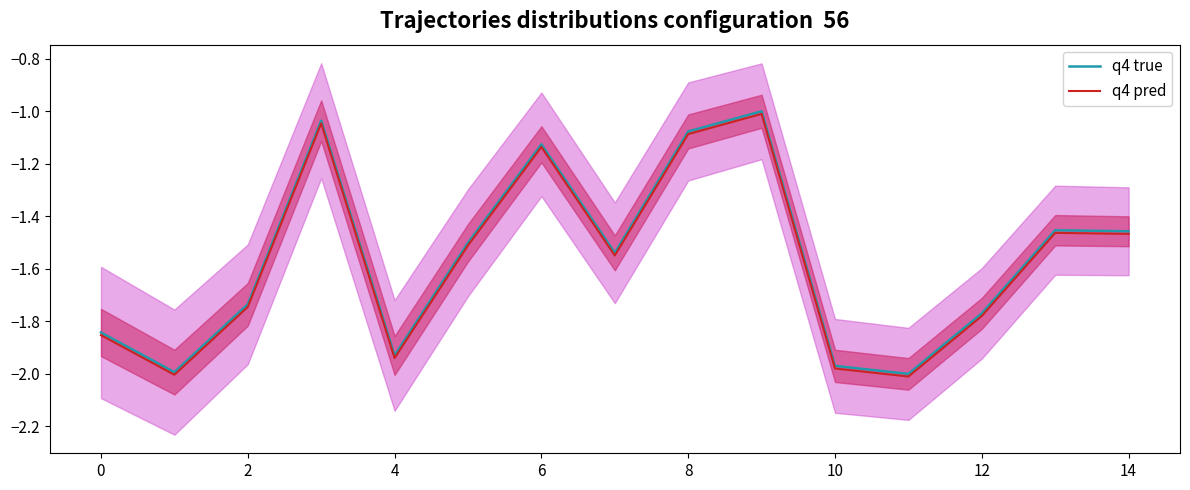

List the series in order of their peak value, highest first.

q4 true, q4 pred